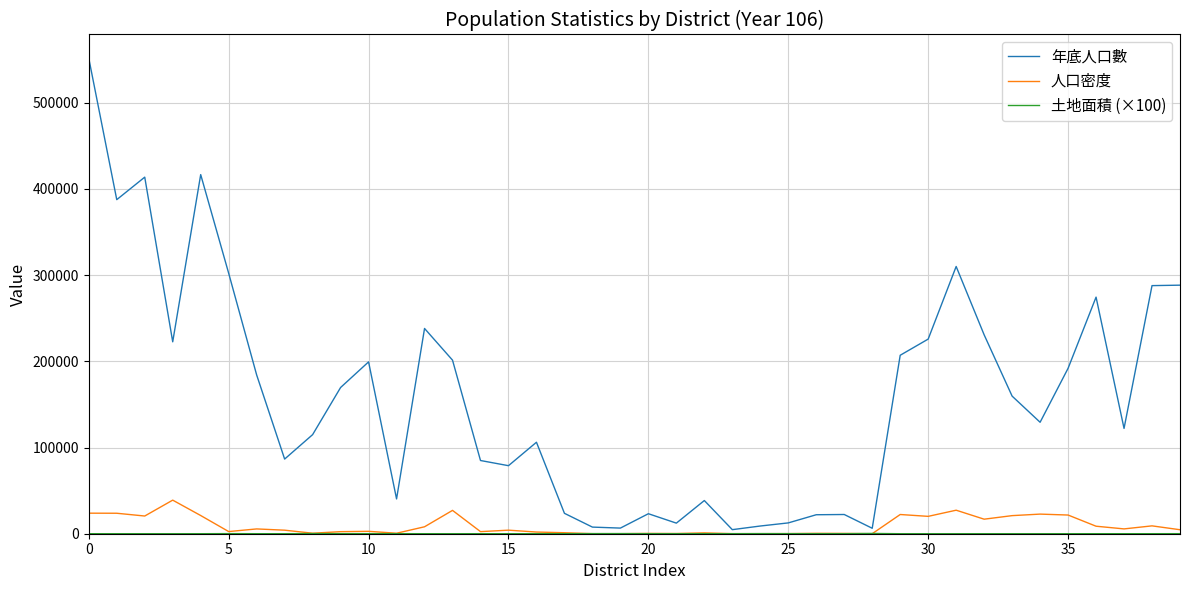

Which series has the largest total across all categories?

年底人口數